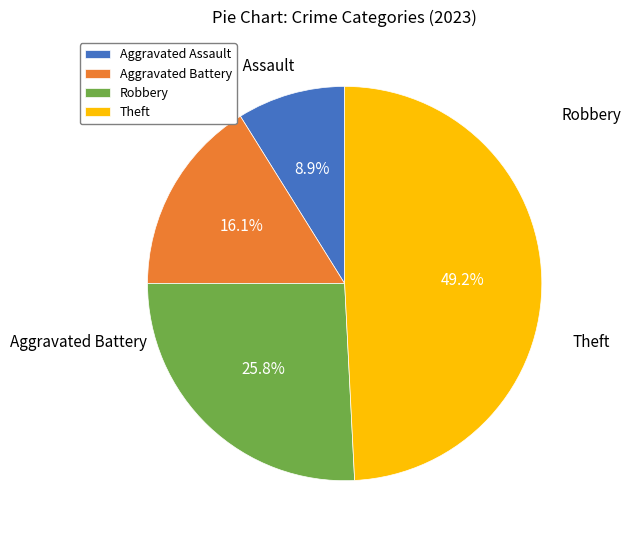

True or false: Theft accounts for 49% of the total.

True